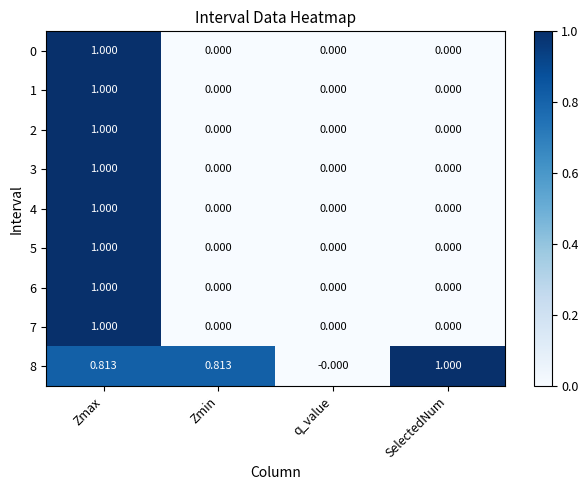

At which category is the sum across all series the highest?

Zmax